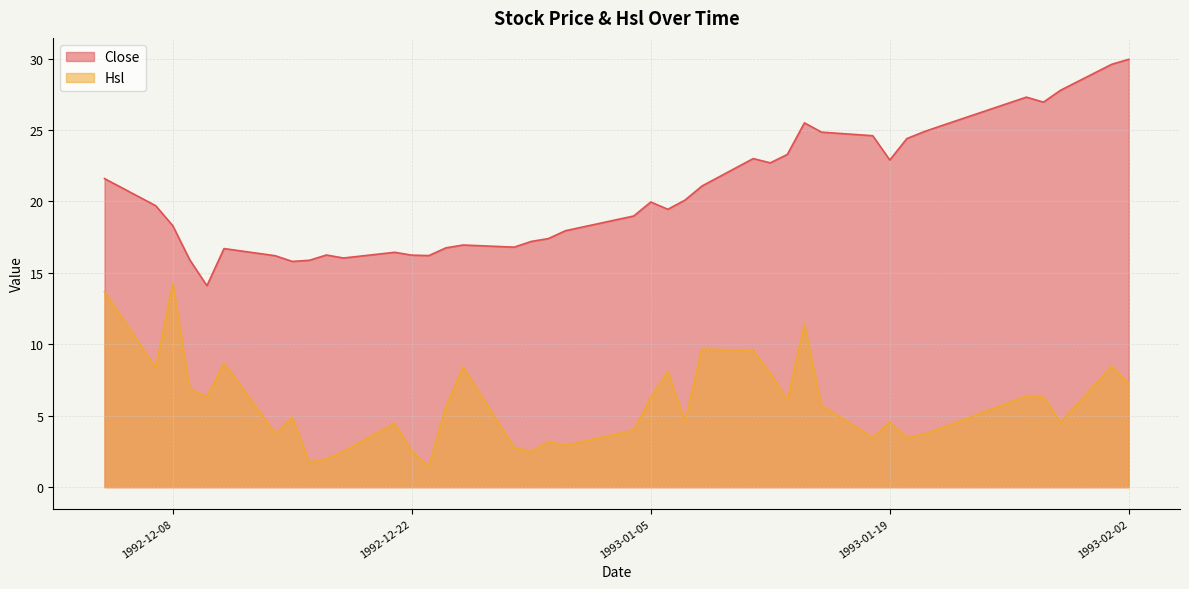

Which series changed the most between 1992-12-11 and 1993-01-05?

Close